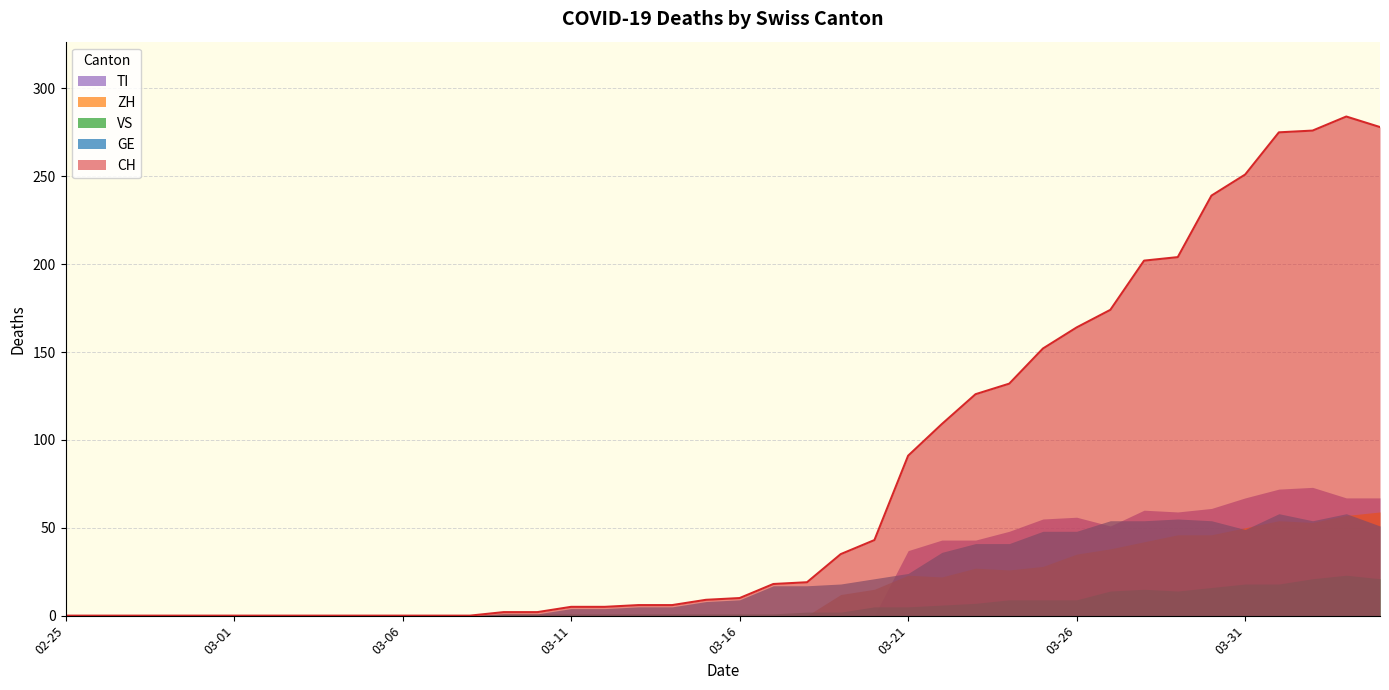

The GE series shows 0 at 2020-03-05. True or false?

True